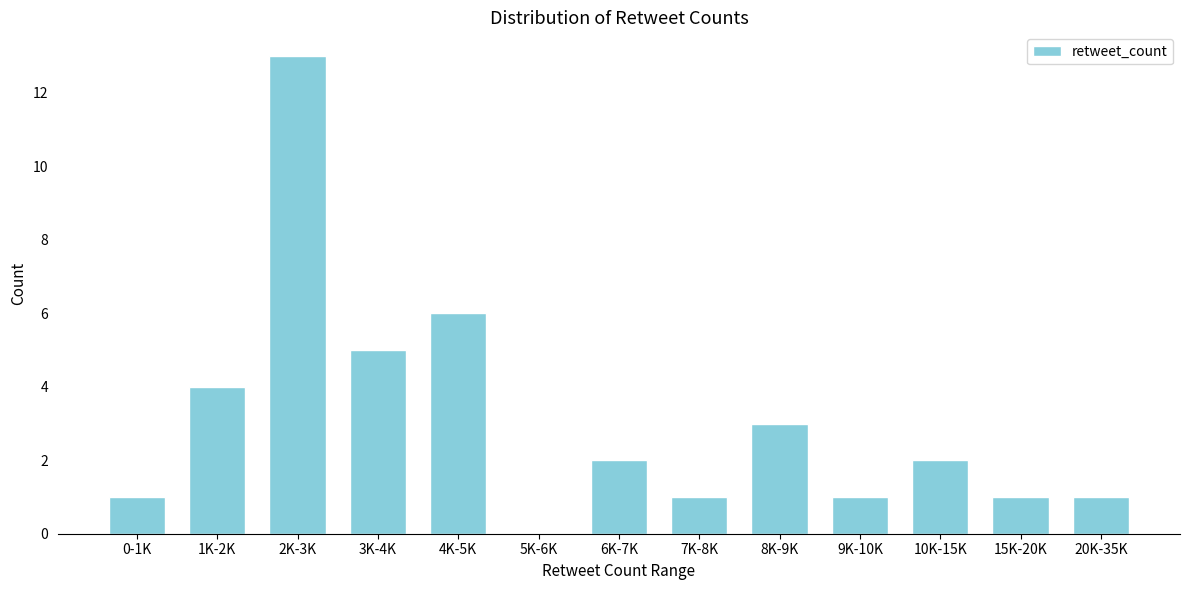

Reading left to right, list all the values displayed in this chart.

0-1K=1	1K-2K=4	2K-3K=13	3K-4K=5	4K-5K=6	5K-6K=0	6K-7K=2	7K-8K=1	8K-9K=3	9K-10K=1	10K-15K=2	15K-20K=1	20K-35K=1